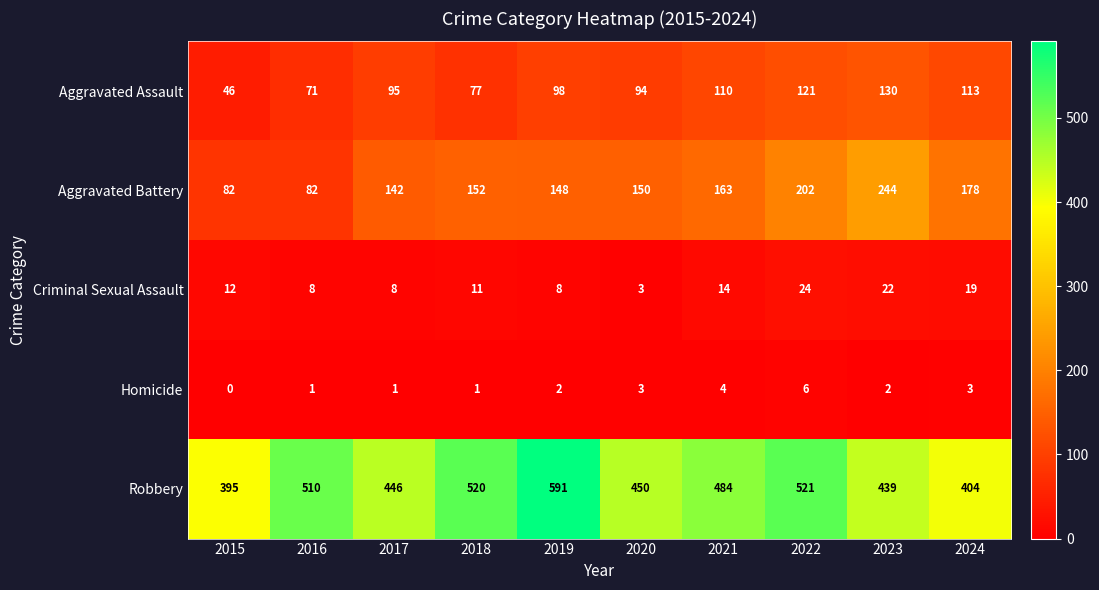

Is the value of Aggravated Assault at 2021 greater than the value of Criminal Sexual Assault at 2023?

Yes